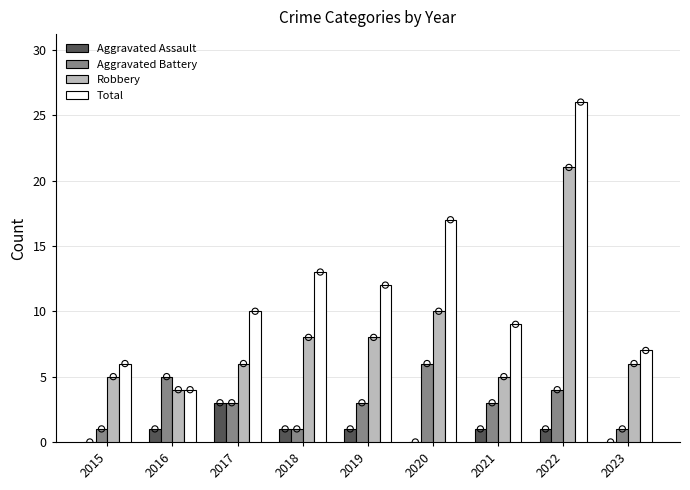

Is the value of Total at 2018 greater than the value of Aggravated Battery at 2023?

Yes